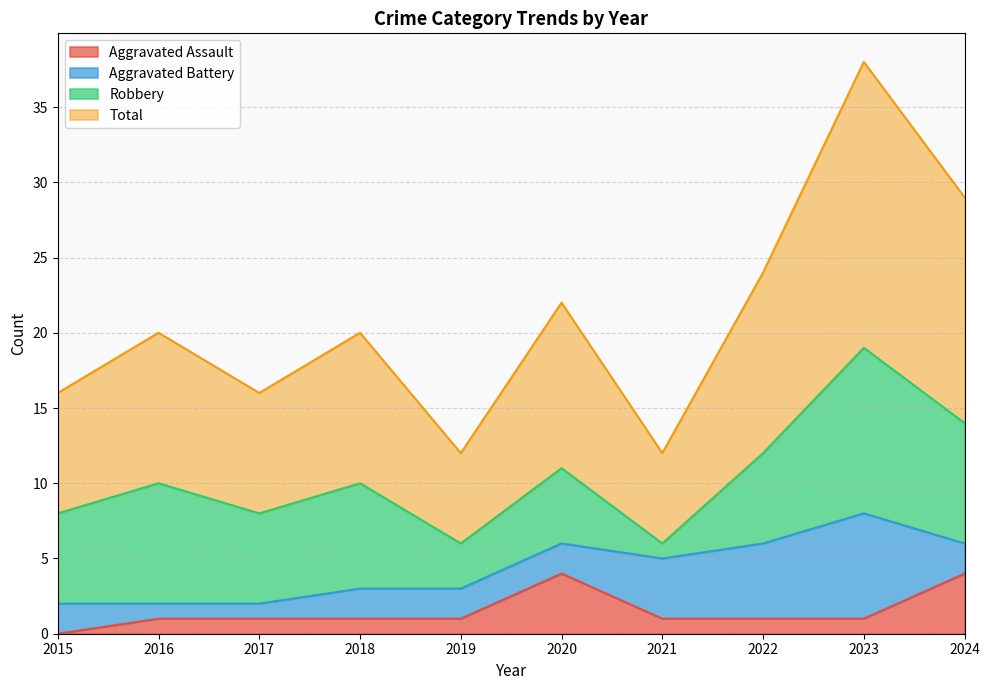

Read the Aggravated Assault value at 2016.

1